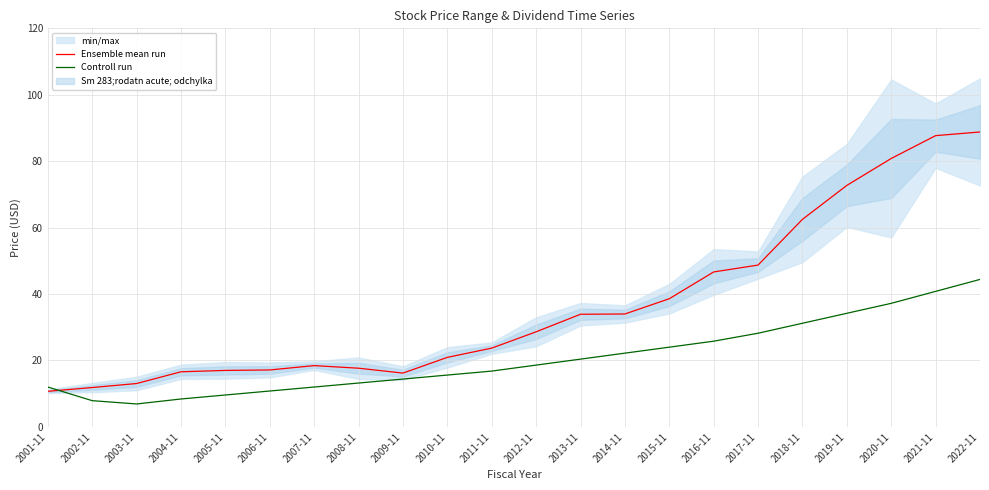

What position from the left is 2007-11?

7